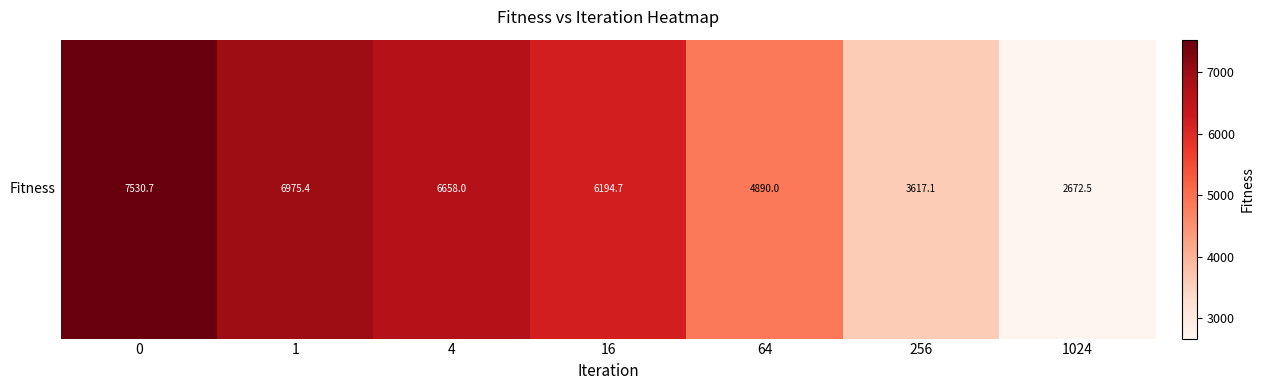

What is the change in value from 1 to 64?

-2085.4